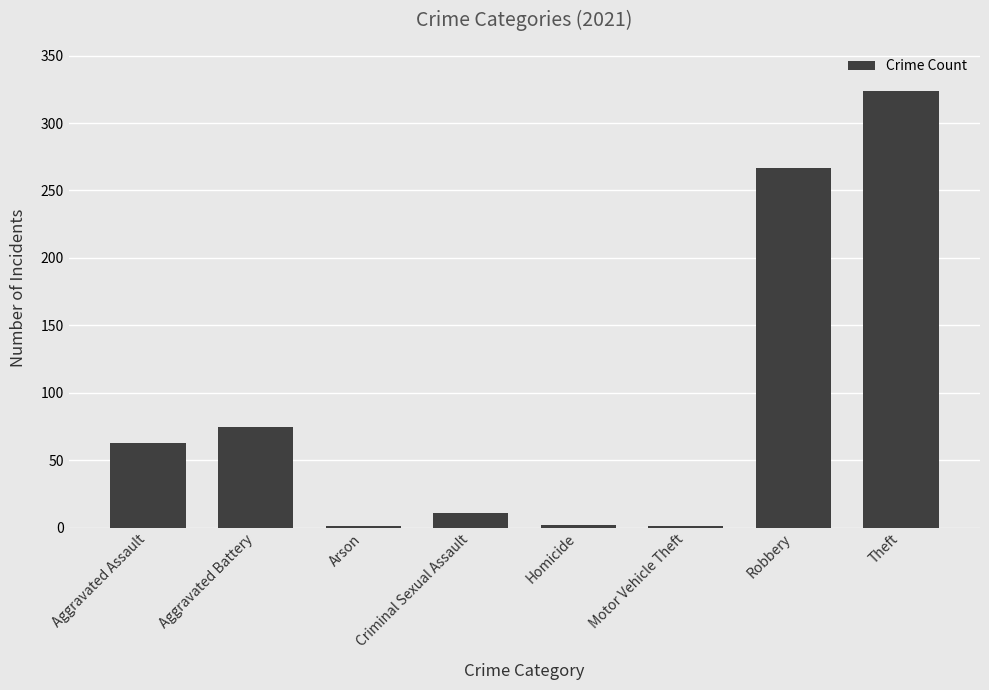

The chart shows a value of 2 at Homicide. True or false?

True